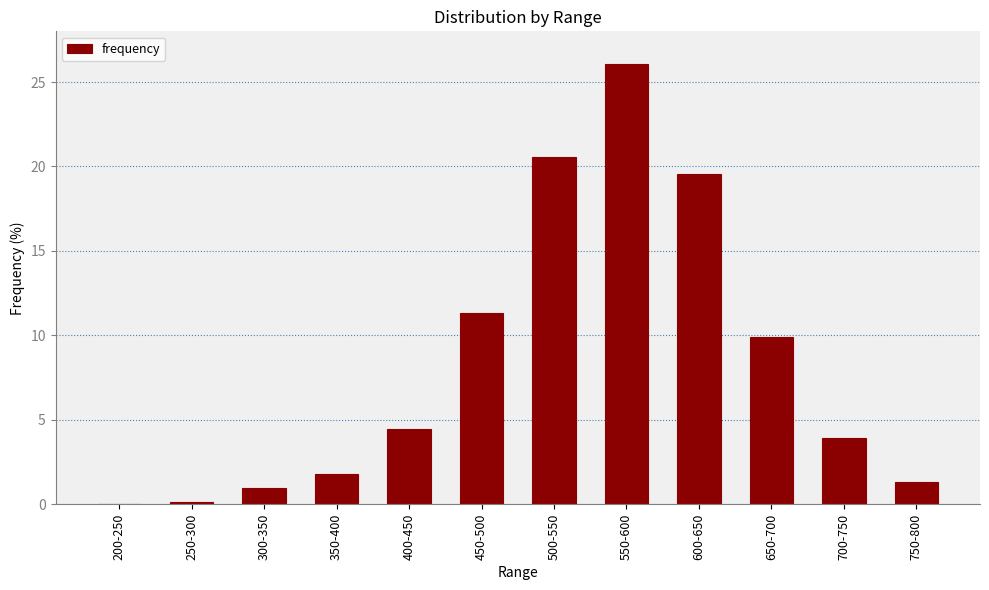

Between 350-400 and 300-350, which is larger?

350-400